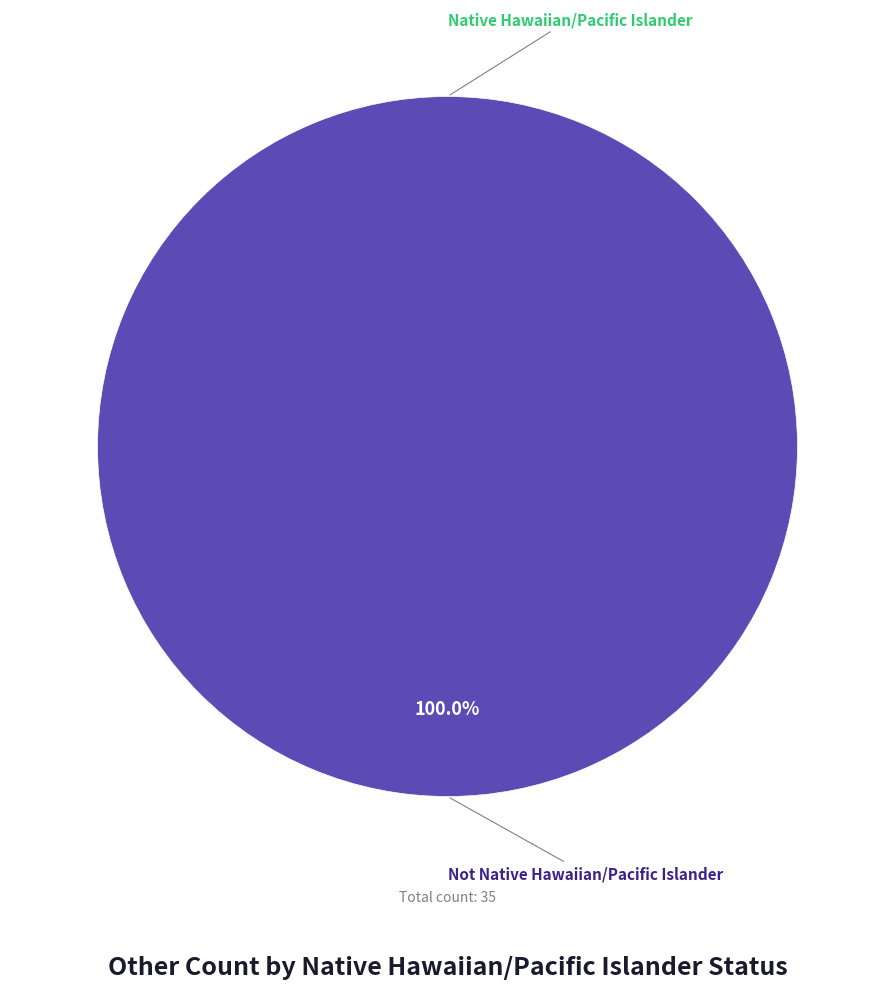

How many slices are in this pie chart?

2